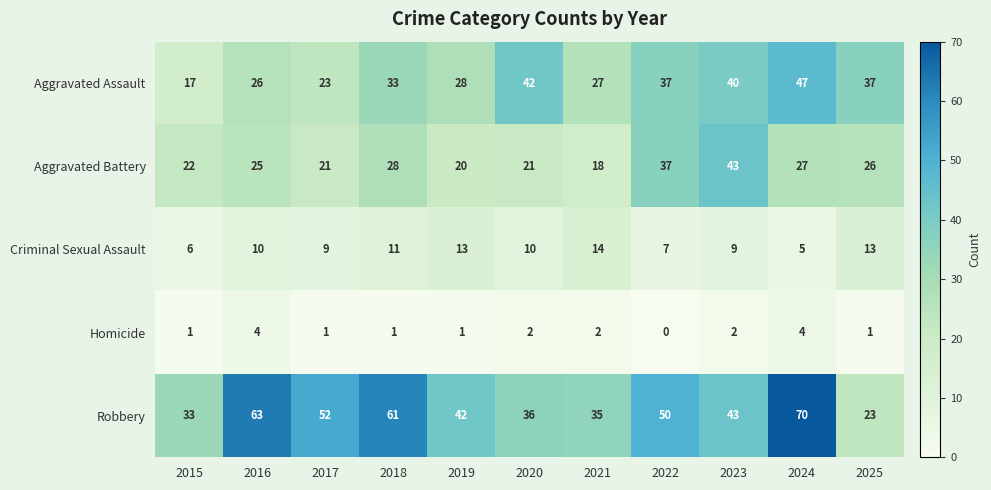

What is the difference between the maximum and minimum values in the Criminal Sexual Assault series?

9